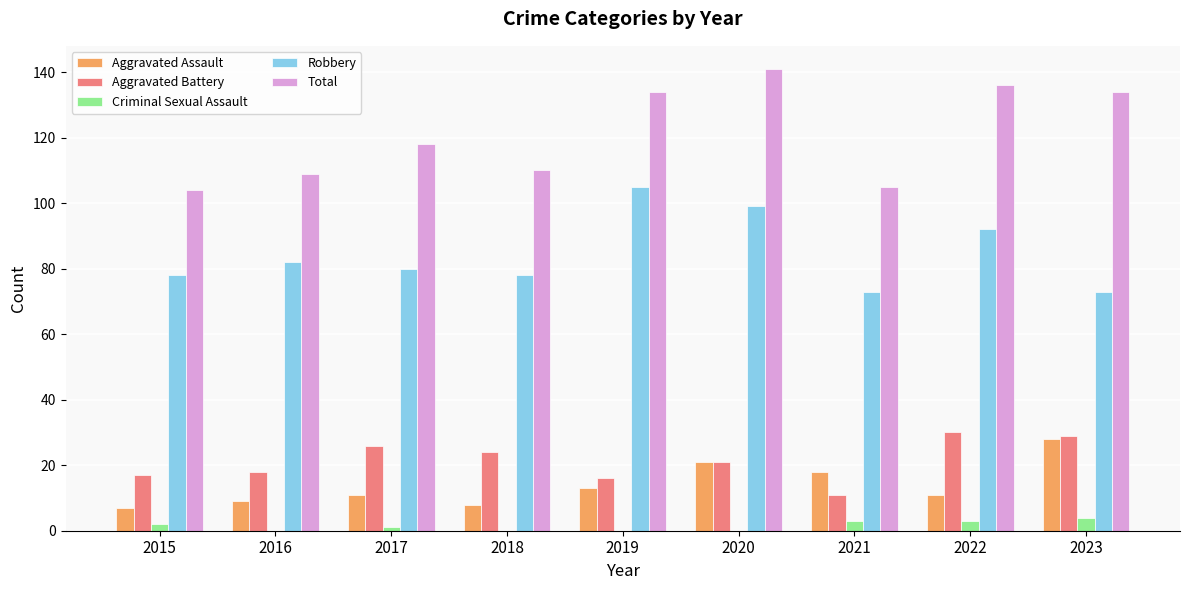

What is the maximum value for Criminal Sexual Assault?

4